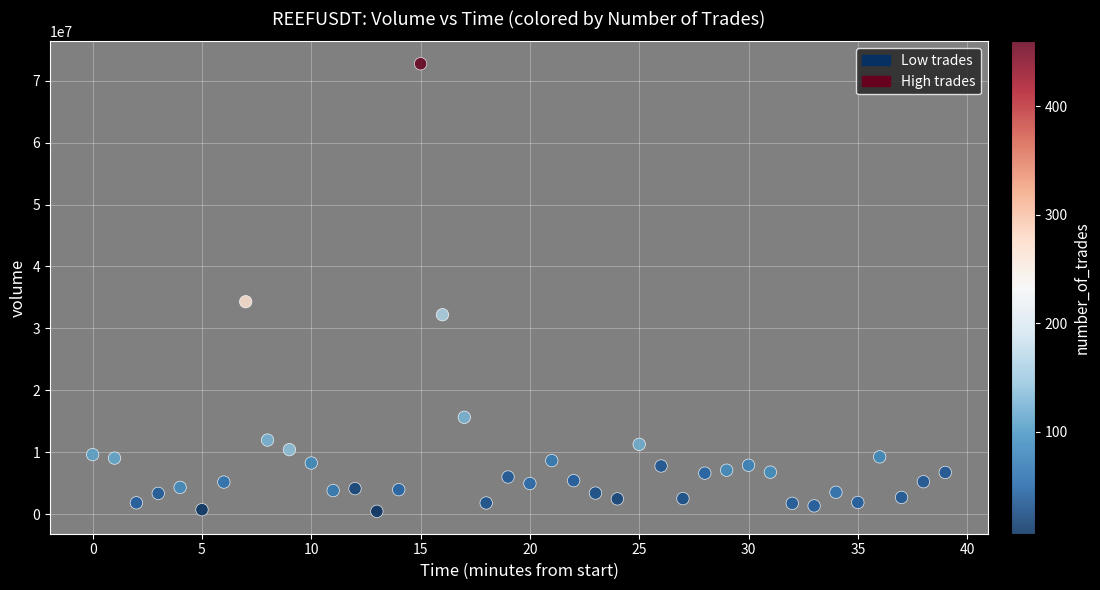

What Y value in the scatter plot is closest to 36589730?

34299714